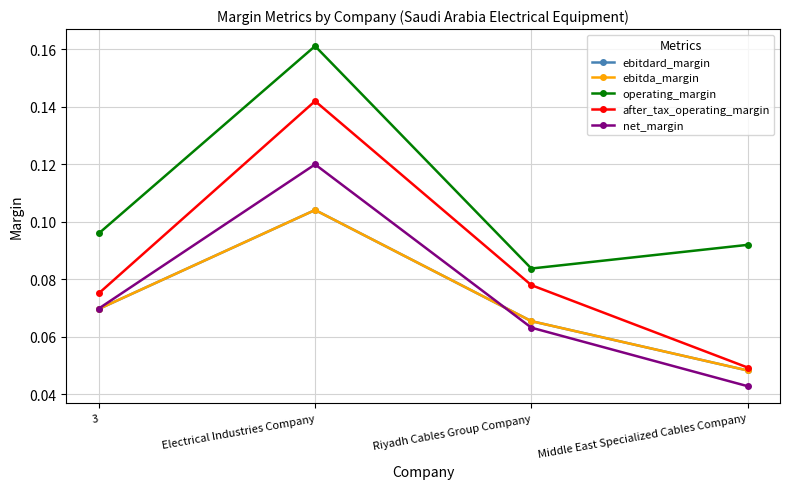

Is the value of net_margin at Riyadh Cables Group Company greater than the value of after_tax_operating_margin at Middle East Specialized Cables Company?

Yes